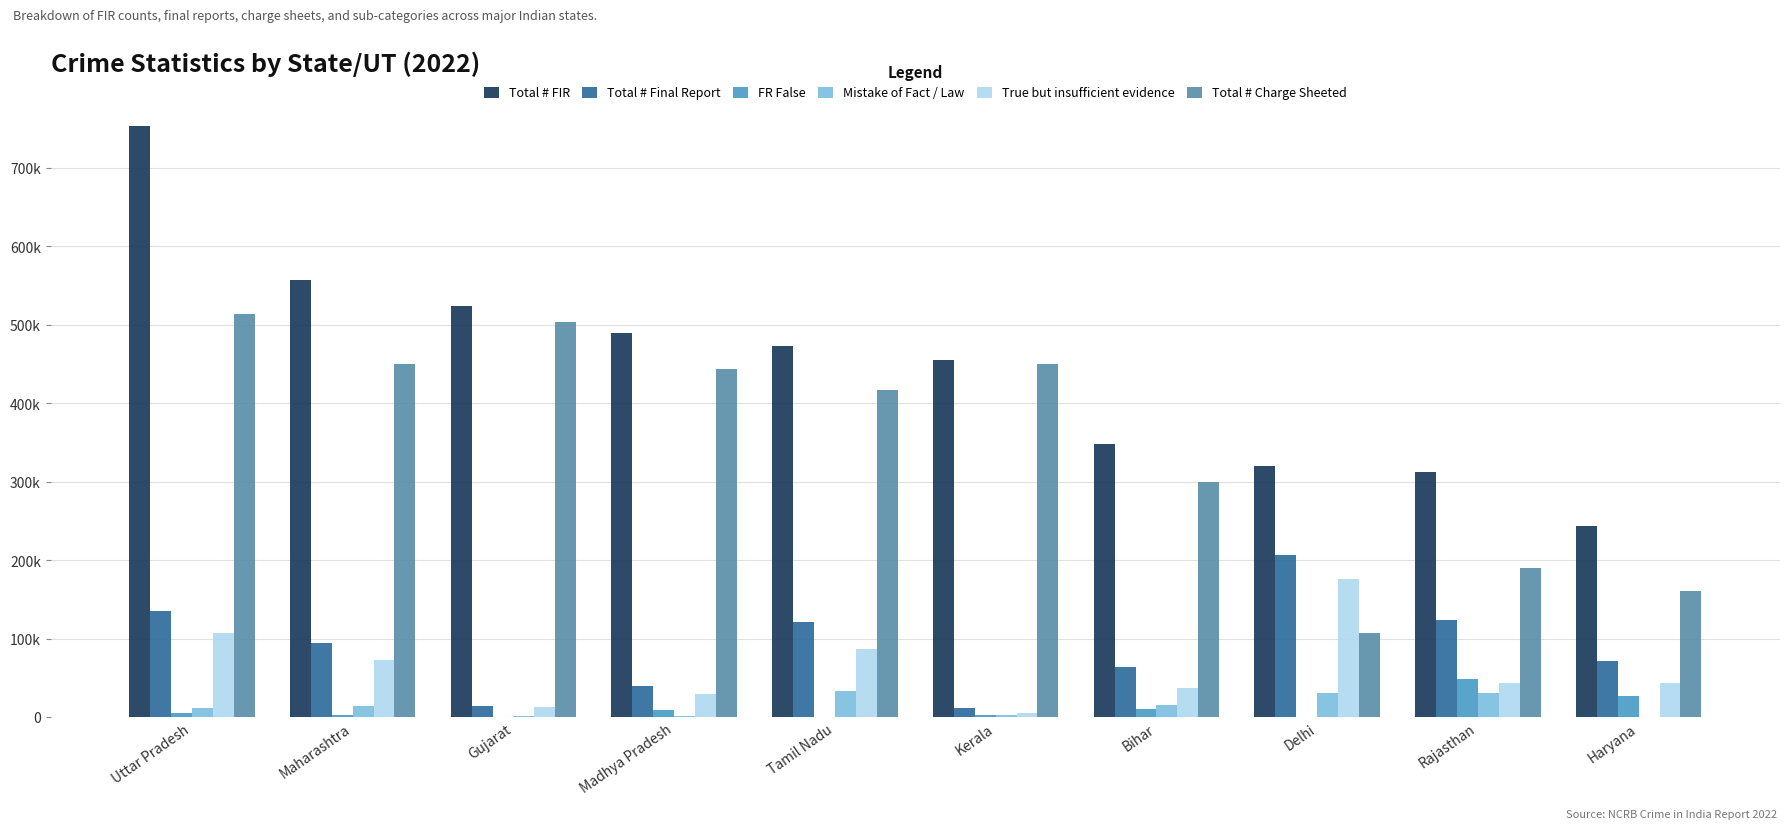

Rank the series by their maximum value, from lowest to highest.

Mistake of Fact / Law, FR False, True but insufficient evidence, Total # Final Report, Total # Charge Sheeted, Total # FIR